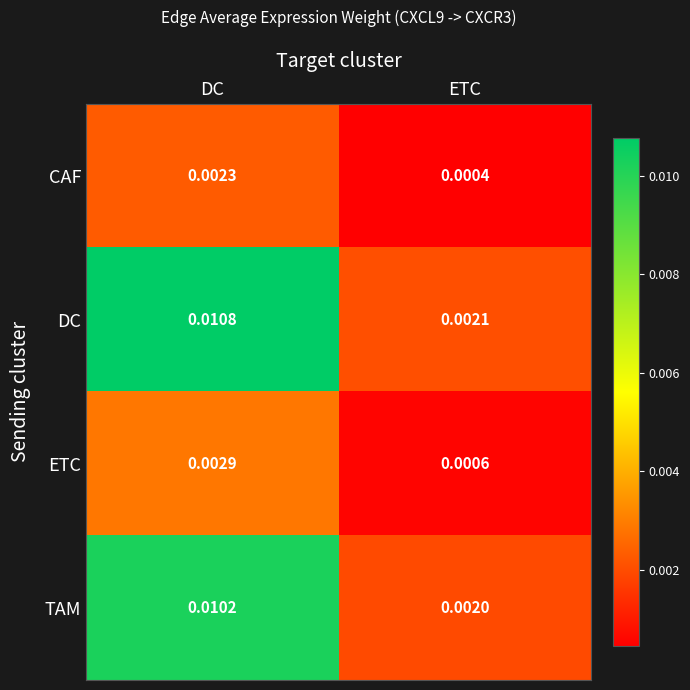

At which label is ETC closest to 0?

ETC